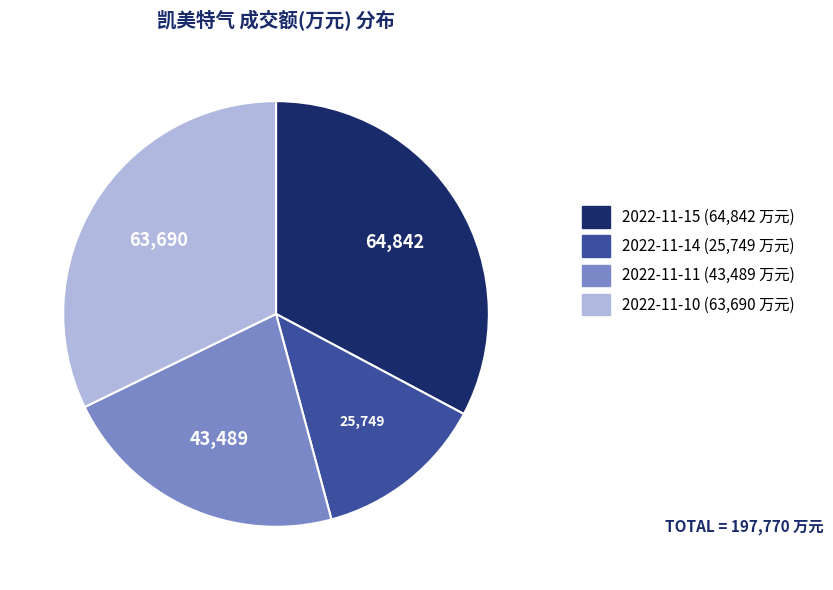

Does 2022-11-15 account for over 50% of the chart?

No